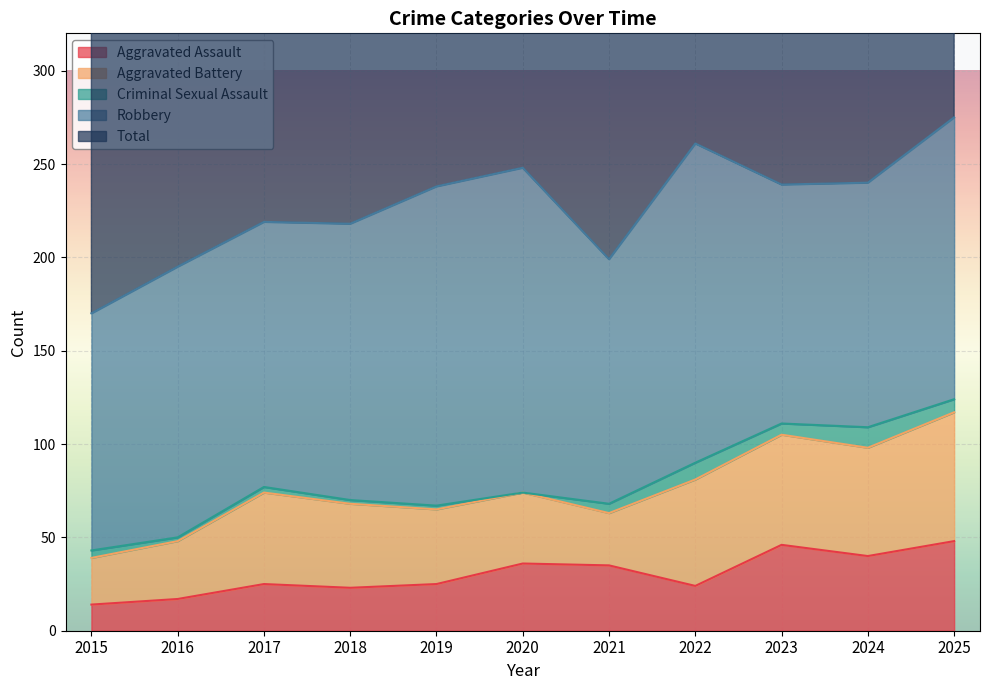

At which category is the sum across all series the highest?

2025